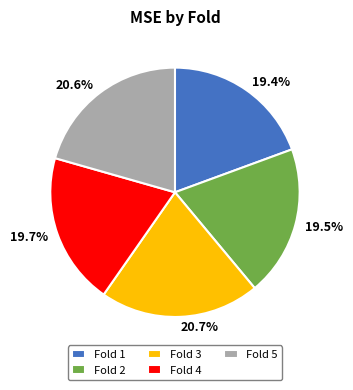

To the nearest percent, what is the difference between the largest and smallest slice percentages?

1%